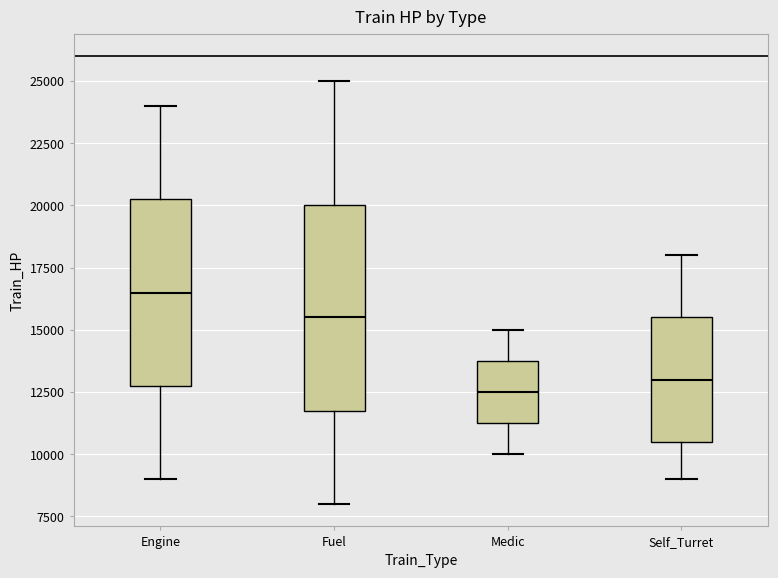

Where does the upper whisker of the box for Self_Turret end on the y-axis? The values are not printed on the chart, so give them approximately, as read against the axis.

18000